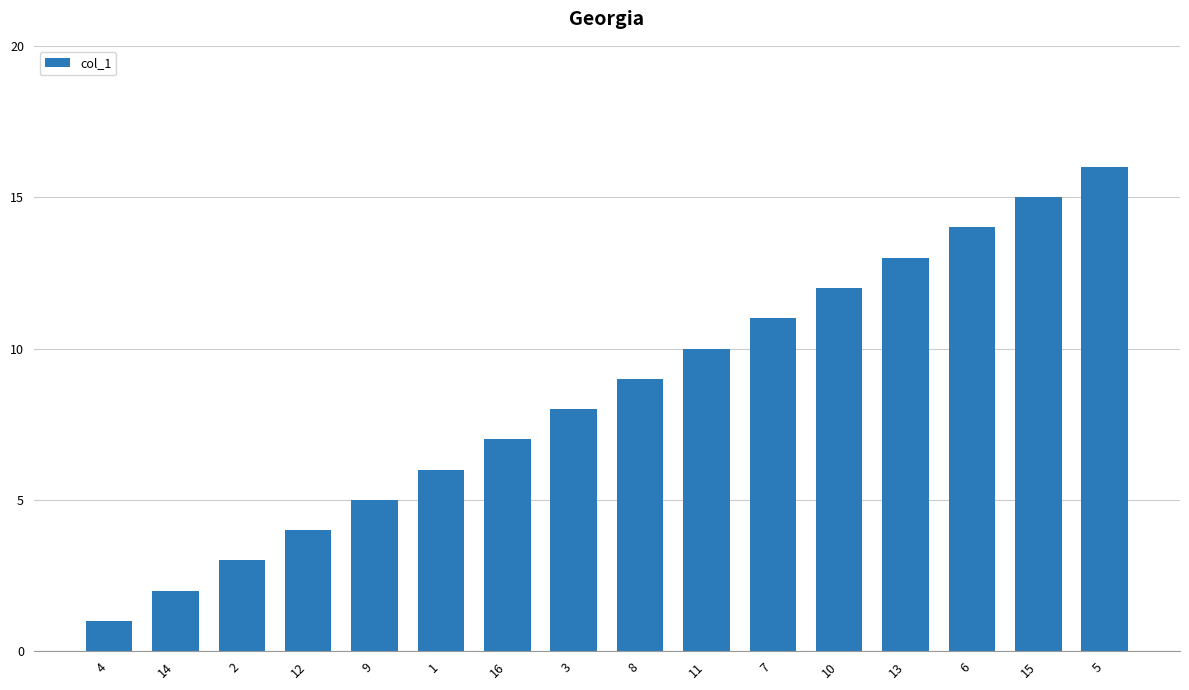

What is the maximum value shown in the chart?

16